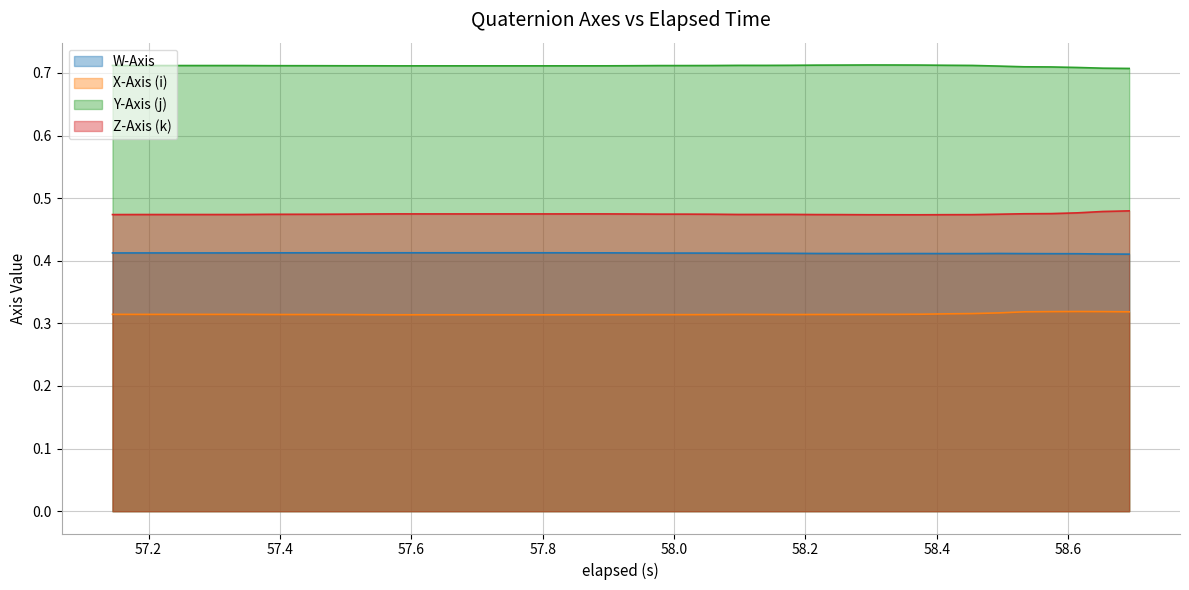

Which series has the largest total across all categories?

Y-Axis (j)